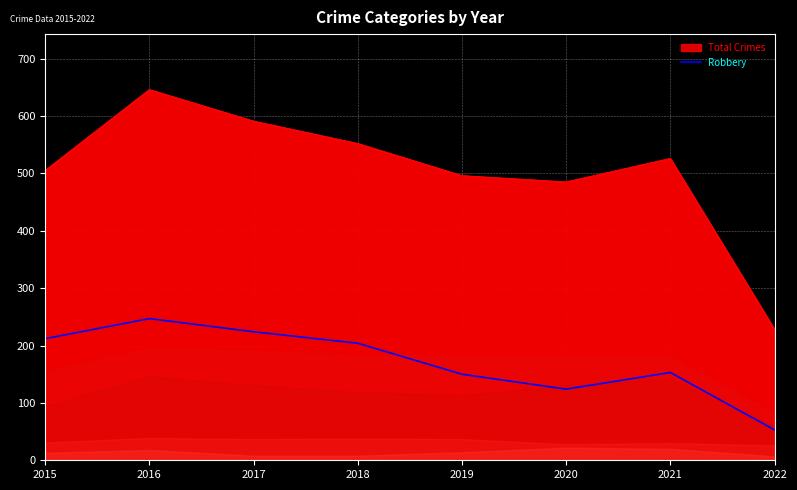

How many points are higher than both their immediate neighbors (excluding endpoints)?

2